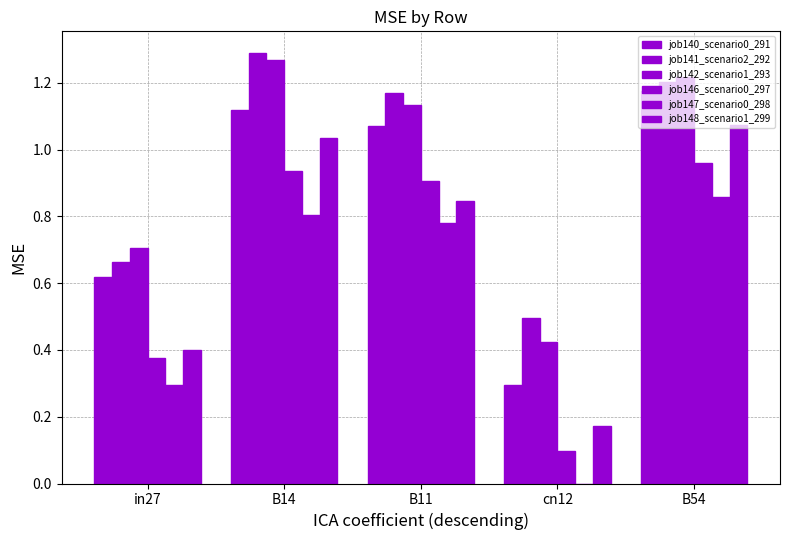

Which category has the lowest value in the job140_scenario0_291 series?

cn12